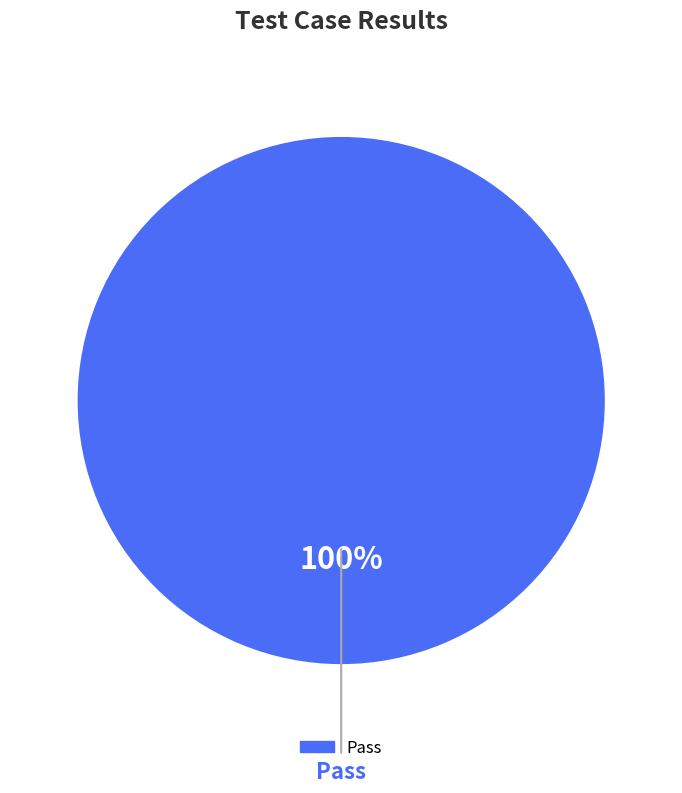

Is there a majority slice in this chart?

Yes